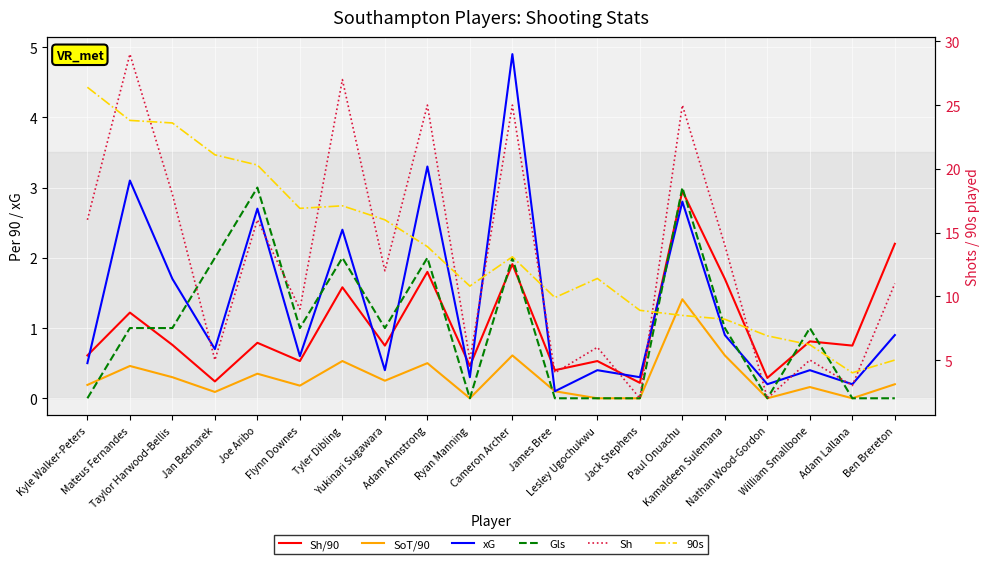

What is the total value across all series at Nathan Wood-Gordon?

9.4